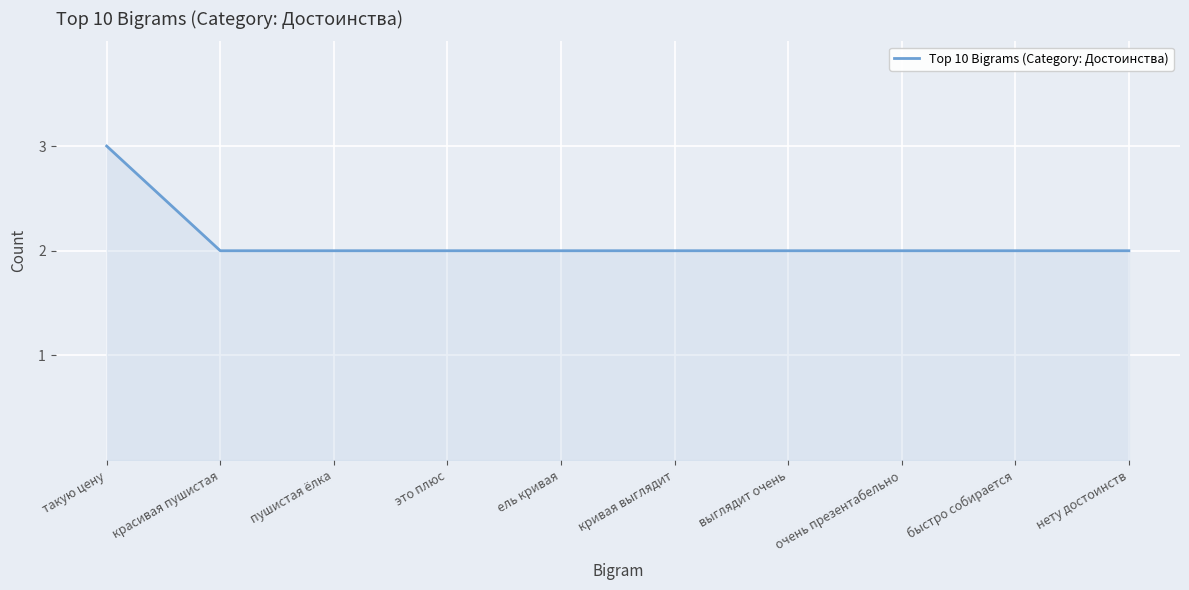

Does the chart have visible grid lines?

Yes